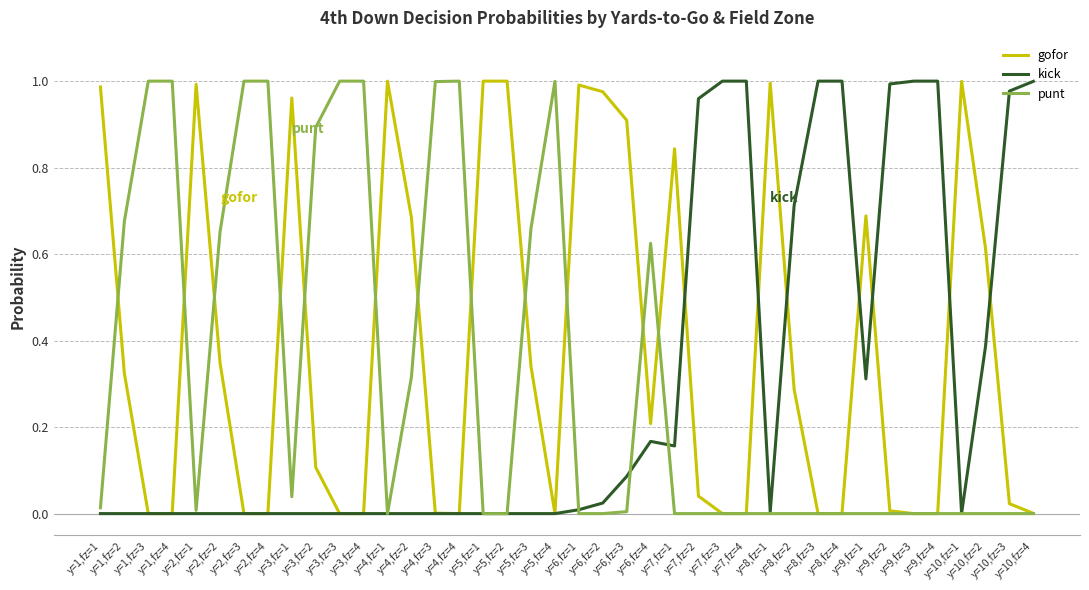

How many lines are shown in the chart?

3